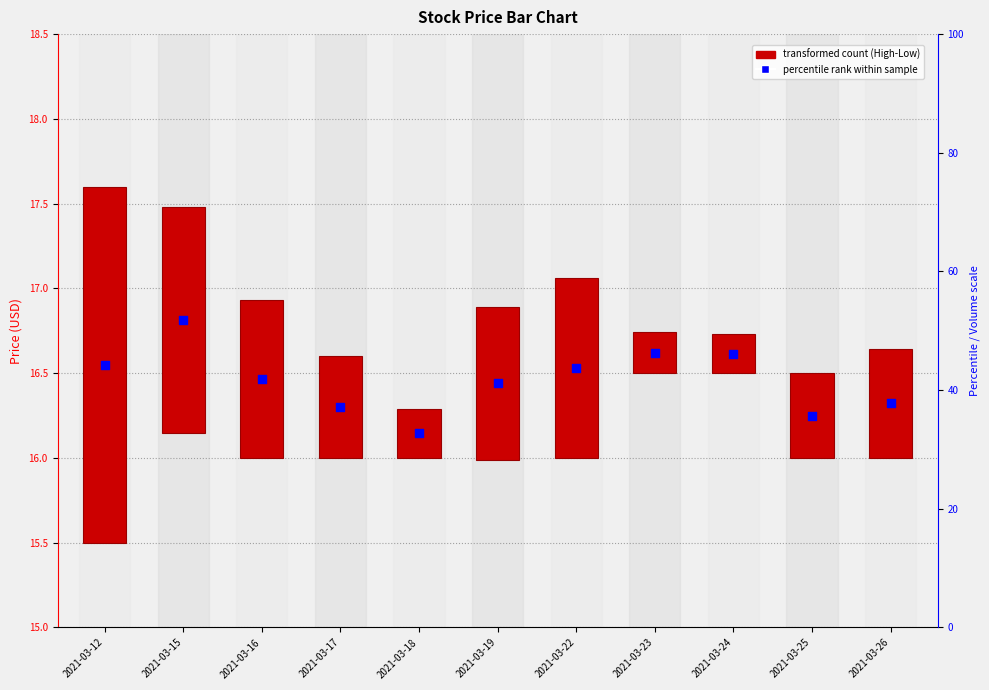

Is the value of Mid price (percentile rank) at 2021-03-12 greater than the value of High-Low range (transformed count) at 2021-03-12?

Yes